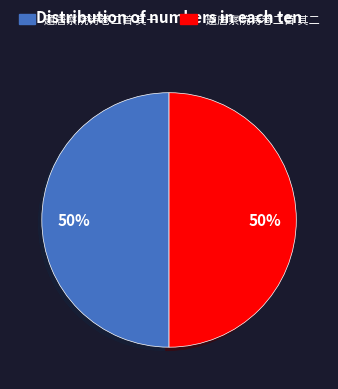

To the nearest percent, what is the combined percentage of 题唐察院诗卷二首 其一 and 题唐察院诗卷二首 其二?

100%